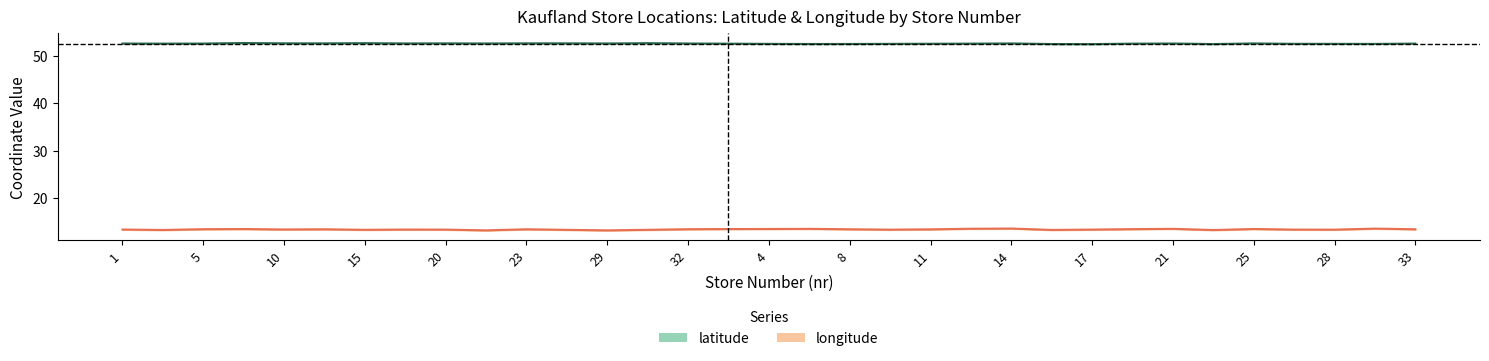

Count the latitude values in the range 52 to 53.

33